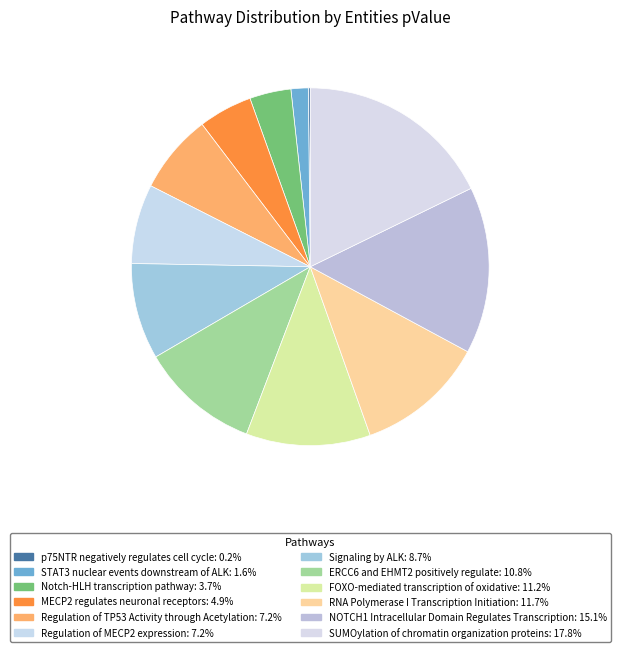

Which has a higher value, Notch-HLH transcription pathway or ERCC6 and EHMT2 positively regulate?

ERCC6 and EHMT2 positively regulate